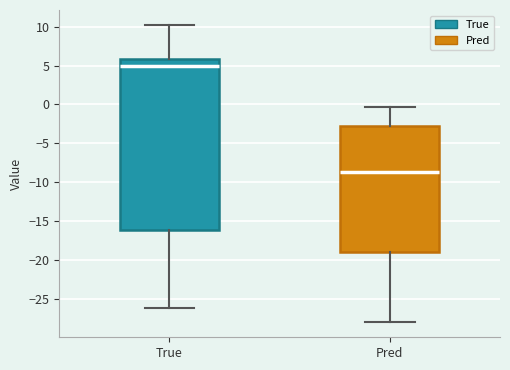

Which box is the tallest, from its lower edge to its upper edge?

True